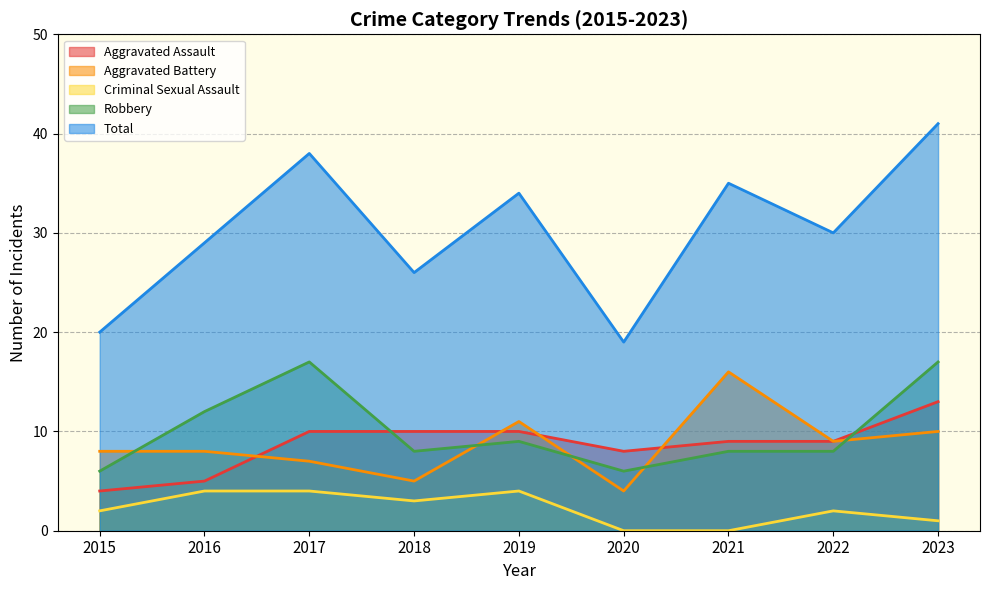

What is the difference between the maximum and minimum values in the Criminal Sexual Assault series?

4